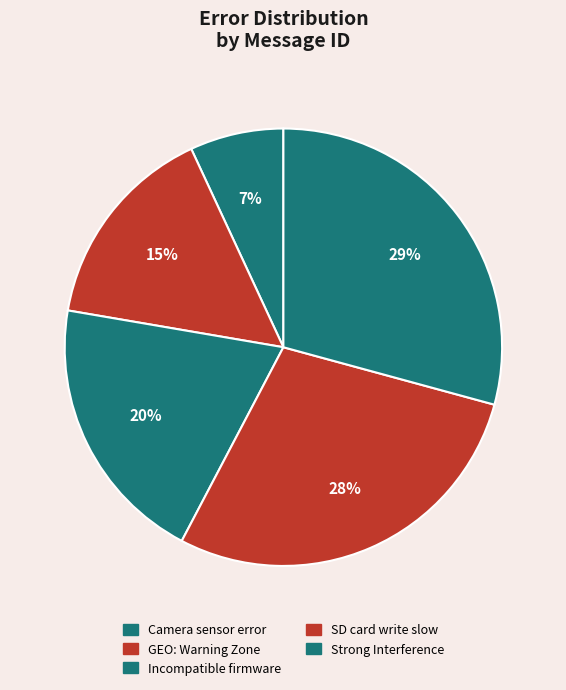

The Strong Interference slice represents 18% of the pie. True or false?

False